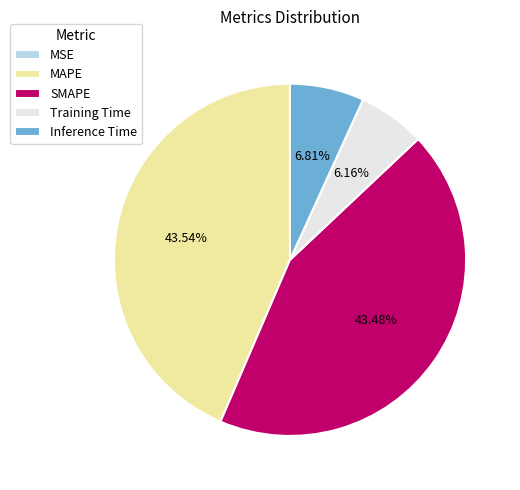

Is there any slice that represents more than half of the pie?

No